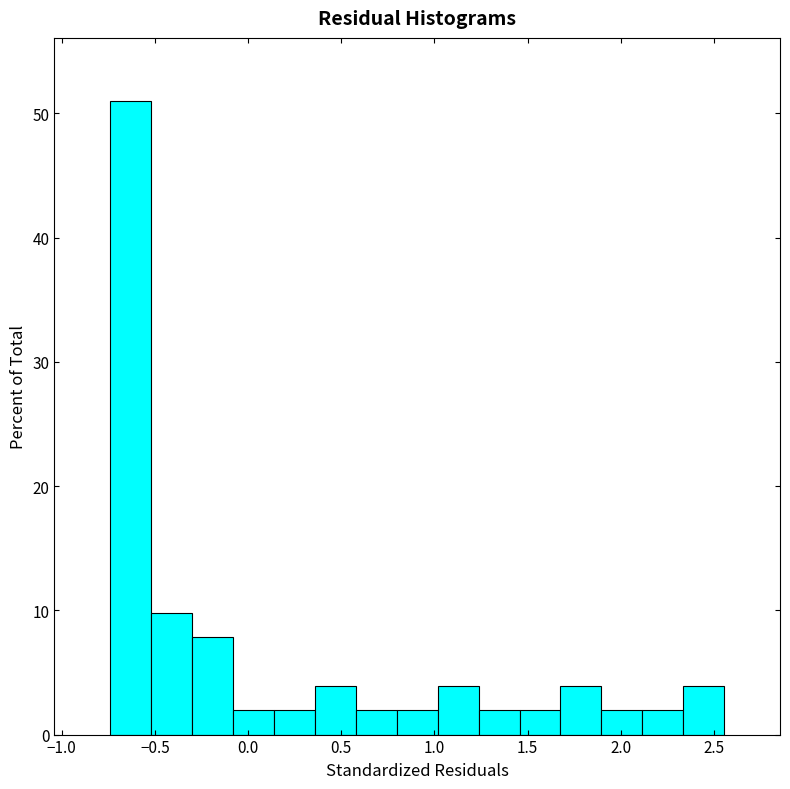

Reading left to right, list every bar in this chart as the range it spans on the x-axis followed by its height. Neither the bar edges nor the heights are printed on the chart, so give them approximately, as read against the axes.

-0.75 to -0.50: 51
-0.50 to -0.30: 10
-0.30 to -0.10: 8
-0.10 to 0.15: 2
0.15 to 0.35: 2
0.35 to 0.60: 4
0.60 to 0.80: 2
0.80 to 1.00: 2
1.00 to 1.25: 4
1.25 to 1.45: 2
1.45 to 1.70: 2
1.70 to 1.90: 4
1.90 to 2.10: 2
2.10 to 2.35: 2
2.35 to 2.55: 4